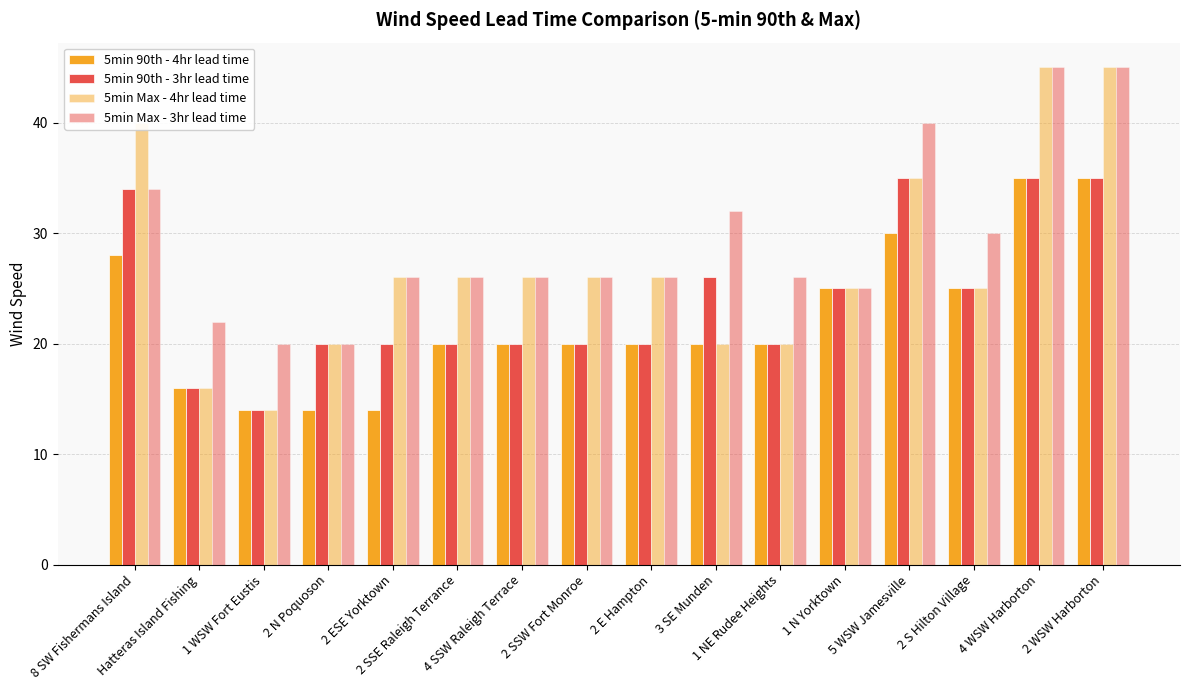

How many distinct data groups are displayed?

4